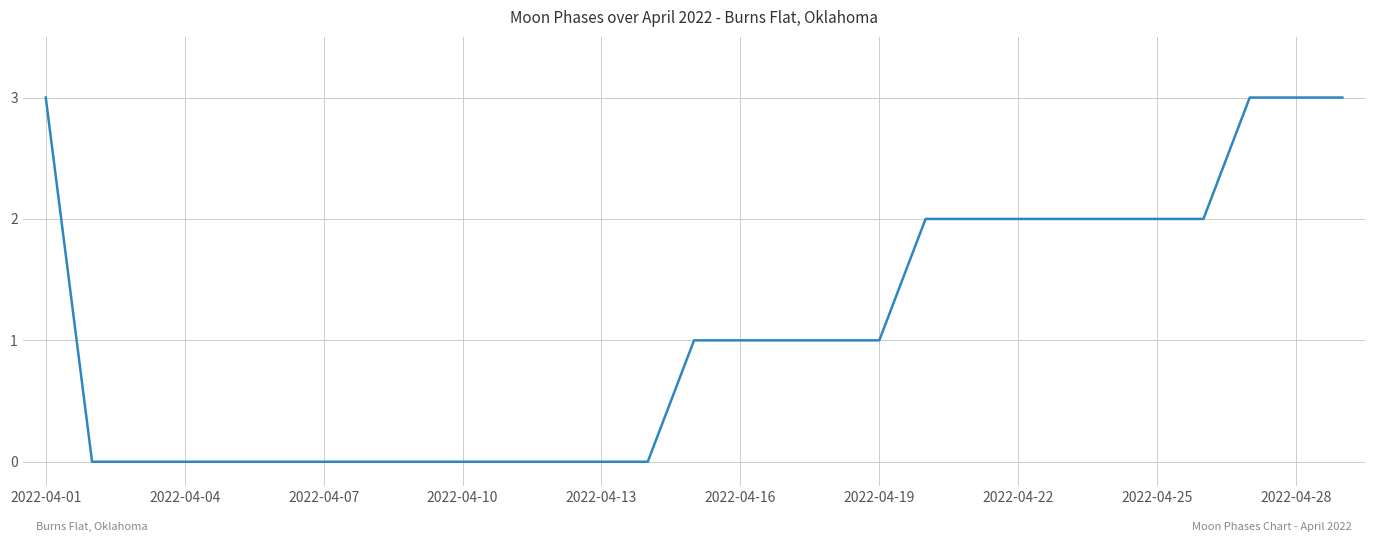

What is the difference between the maximum and minimum values?

3